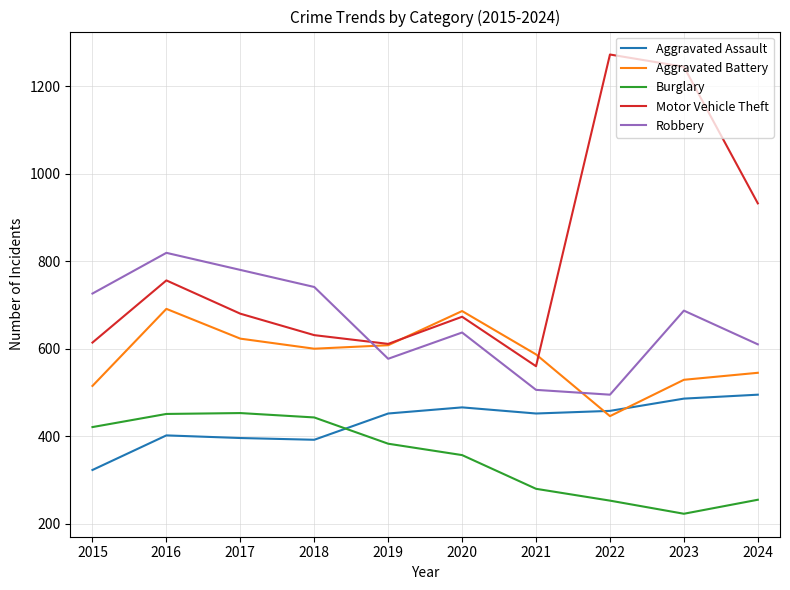

What is the spread (max minus min) of values at 2023?

1021